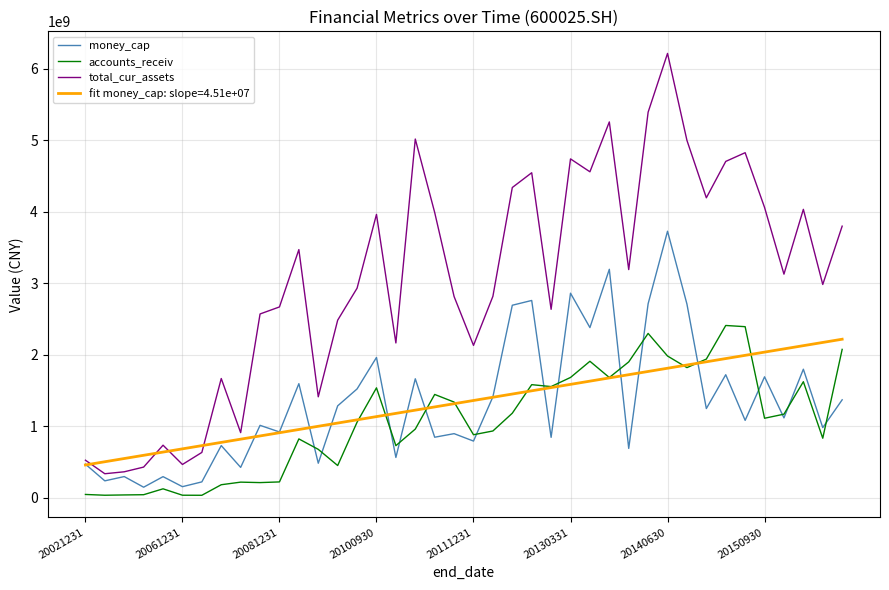

What is the maximum value shown in the chart?

6215541754.0